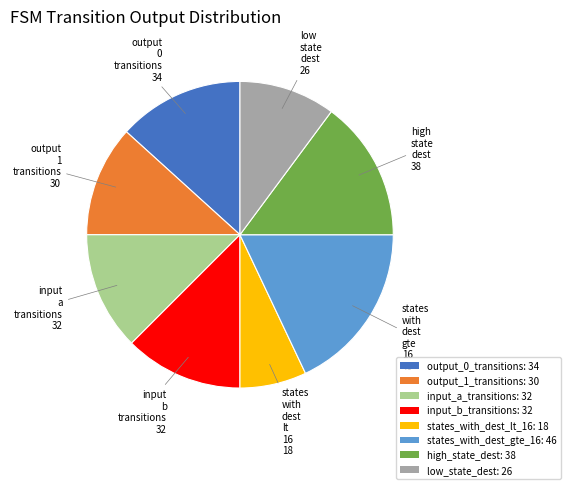

True or false: low_state_dest: 26 accounts for 22% of the total.

False